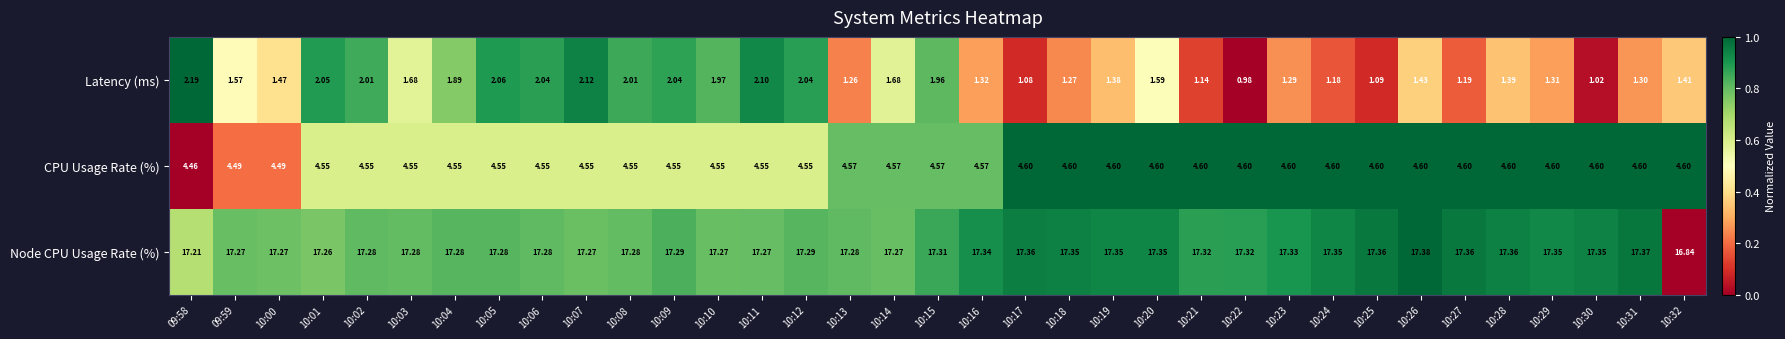

At how many categories does at least one series exceed 0?

35